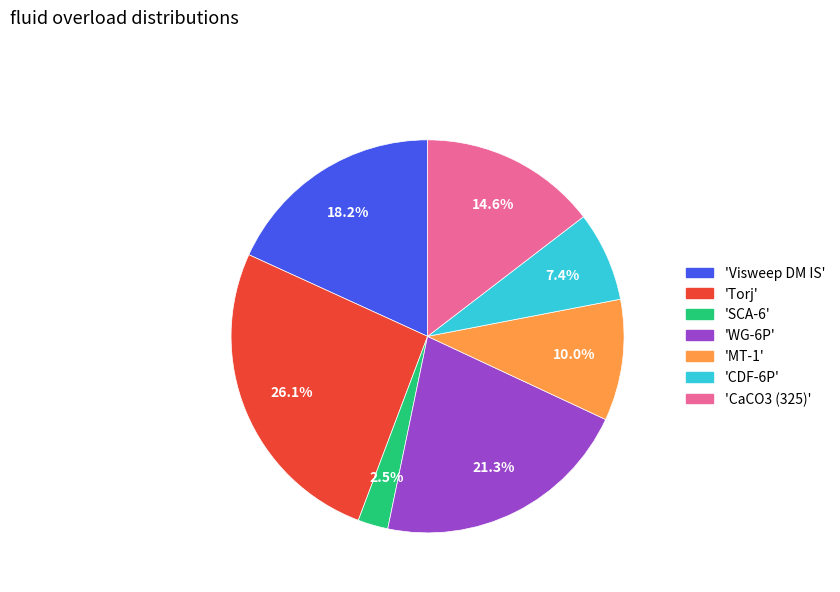

Does any single category account for the majority?

No